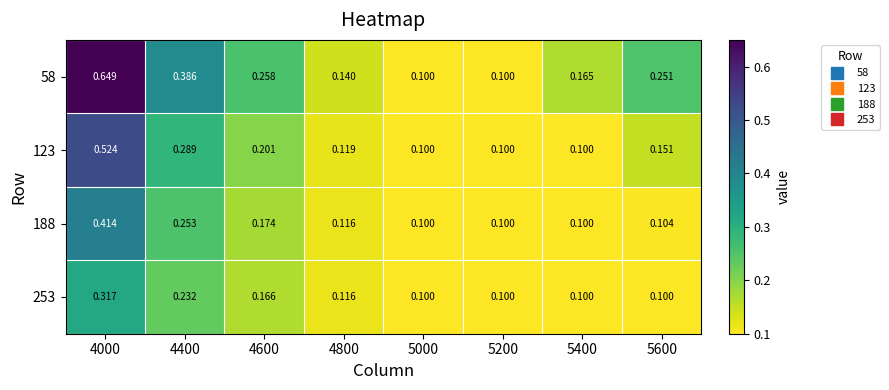

Is the value of 253 at 4600 greater than the value of 188 at 4400?

No